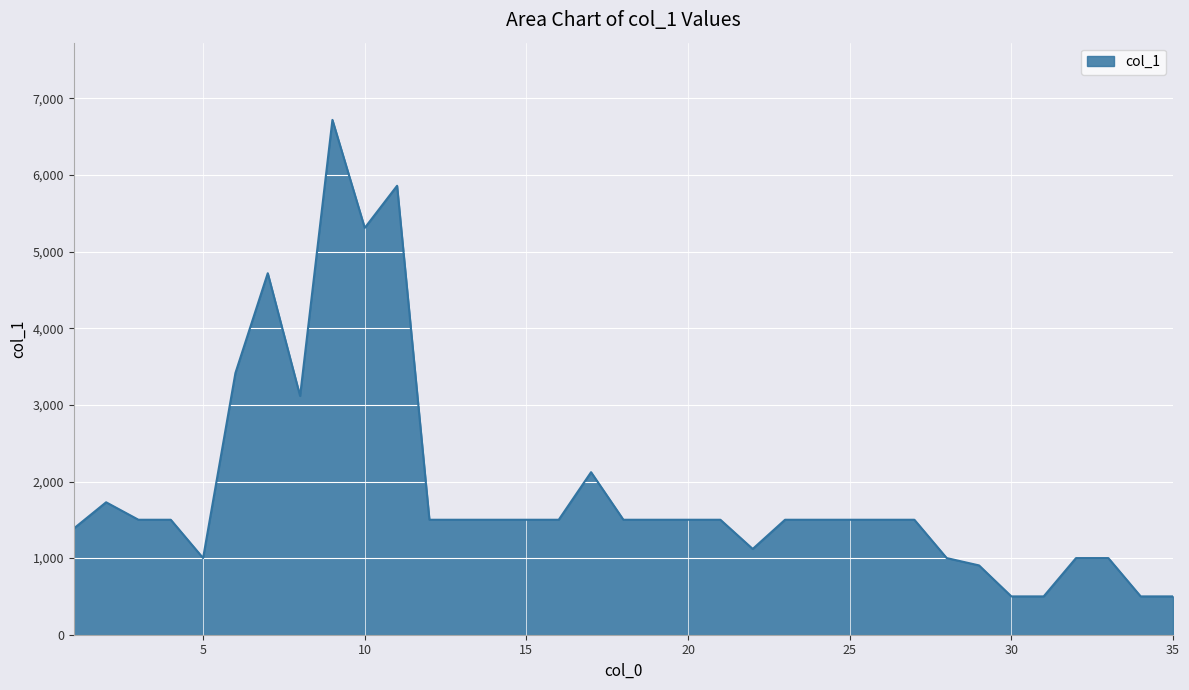

What is the difference between the maximum and minimum values?

6219.9